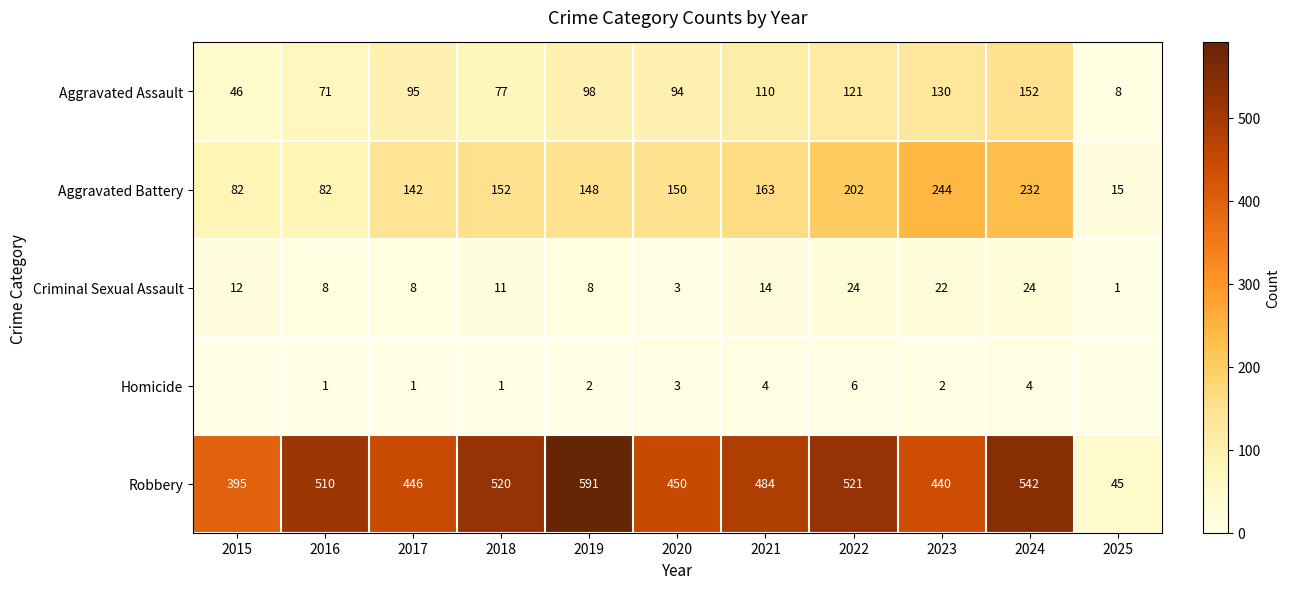

At which label does Criminal Sexual Assault first exceed 11?

2015